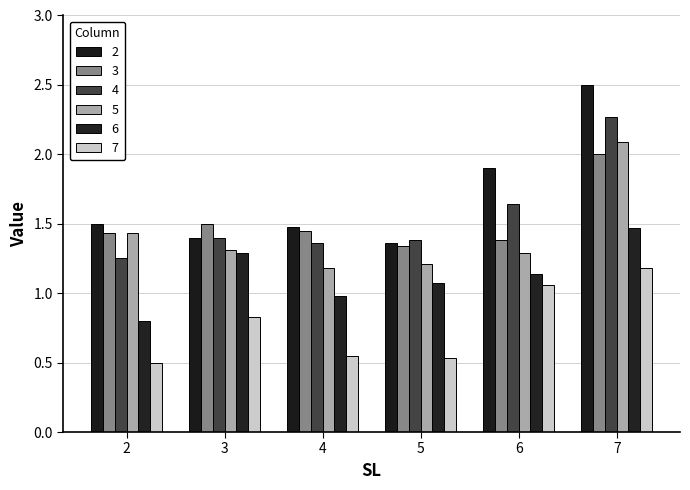

What is the value of the 4 bar at the 2nd from the left?

1.4